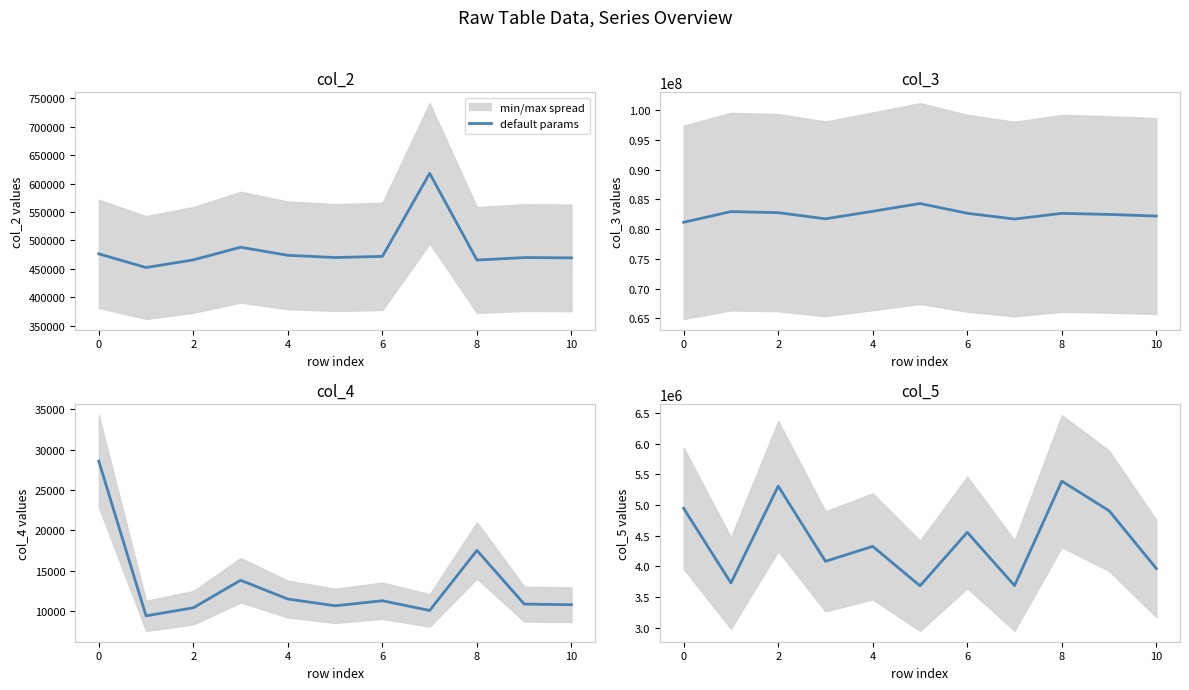

What is the change in value from 0 to 9?

+1178791